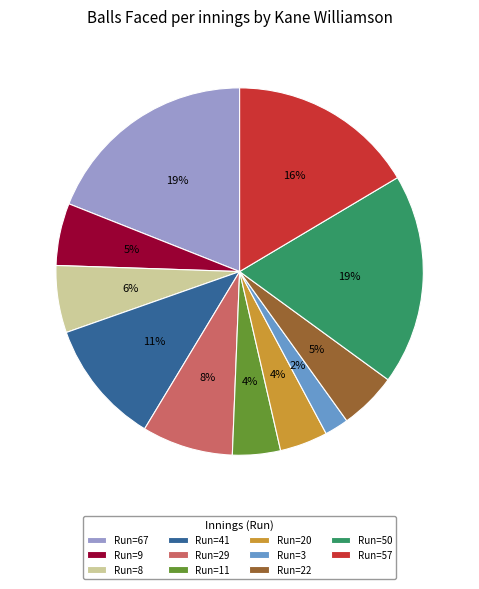

Which has a higher value, Run=11 or Run=22?

Run=22